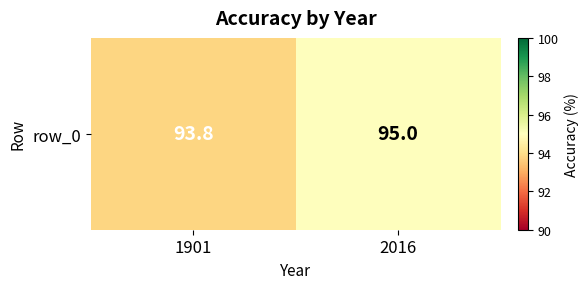

Reading left to right, transcribe all the data shown in this chart.

93.8	95.0